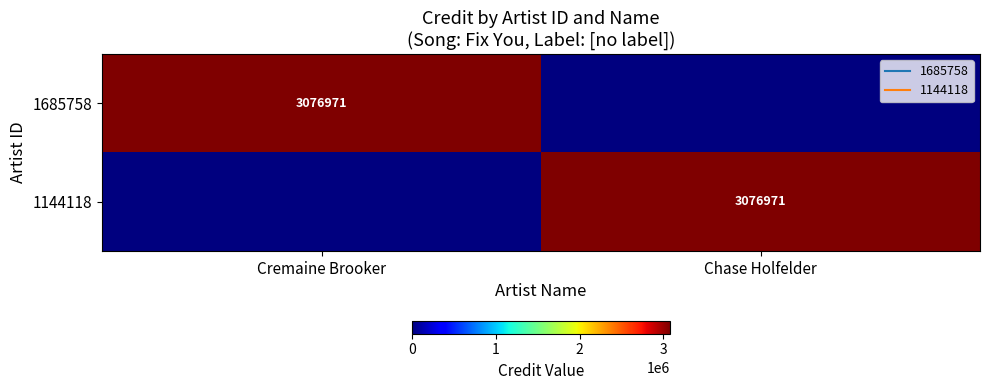

Is the value of 1685758 at Cremaine Brooker greater than the value of 1144118 at Chase Holfelder?

No